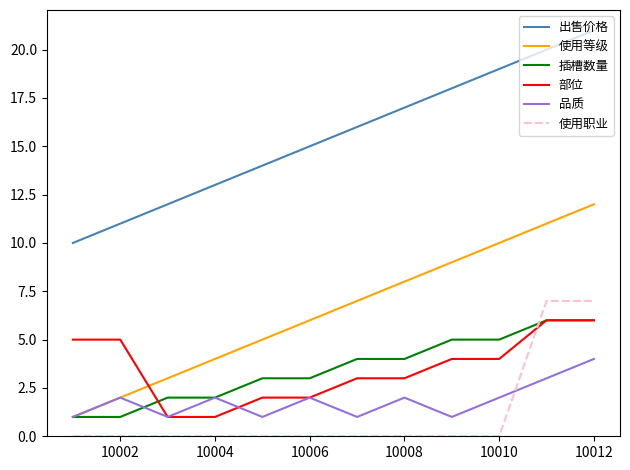

How many intersections are there between 部位 and 使用职业?

1